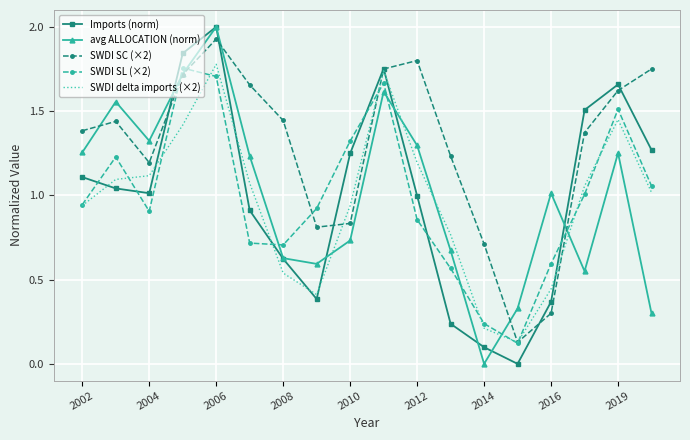

Which series has the largest total across all categories?

SWDI SC (×2)